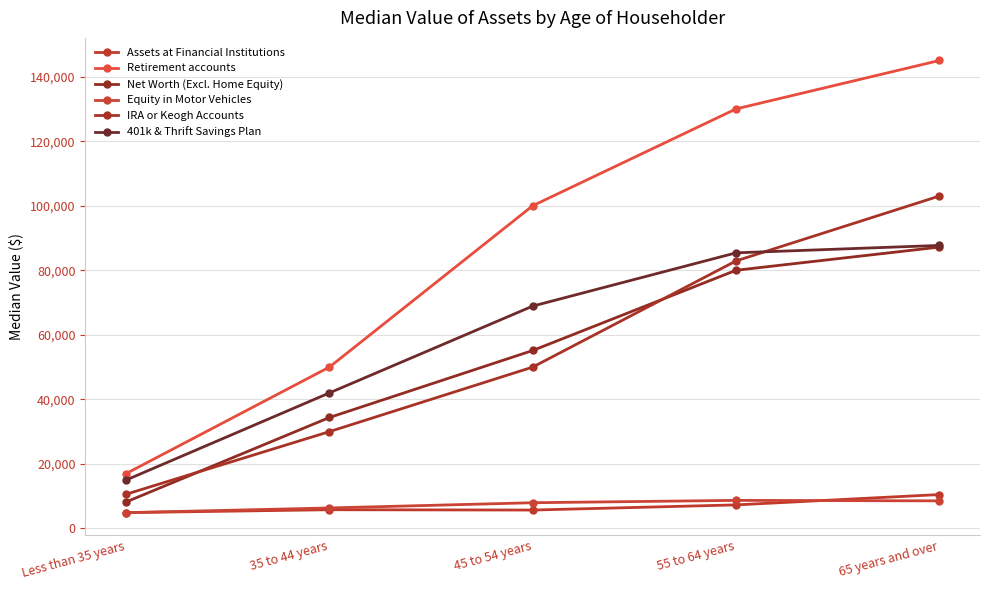

Does the chart have visible grid lines?

Yes